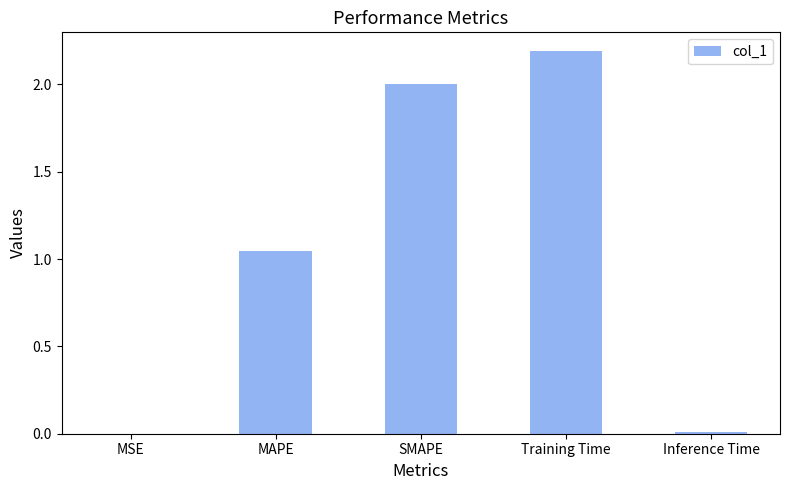

The value at MSE is 0.0. True or false?

True